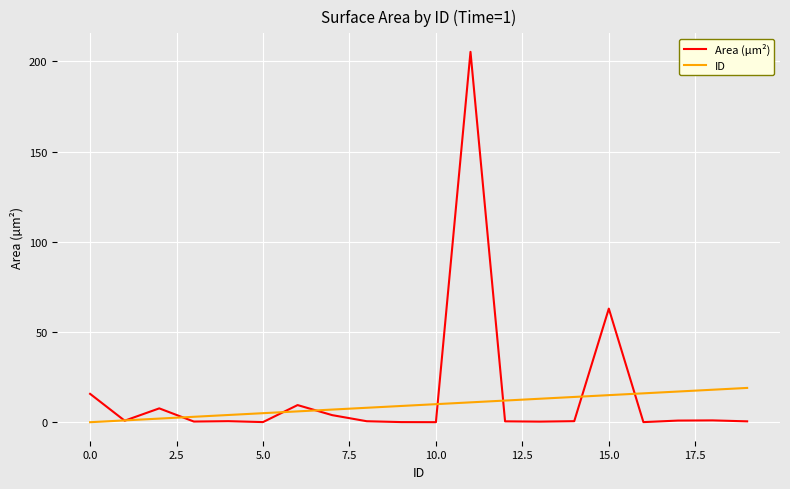

What is the highest value of the Area (µm²) series?

205.3